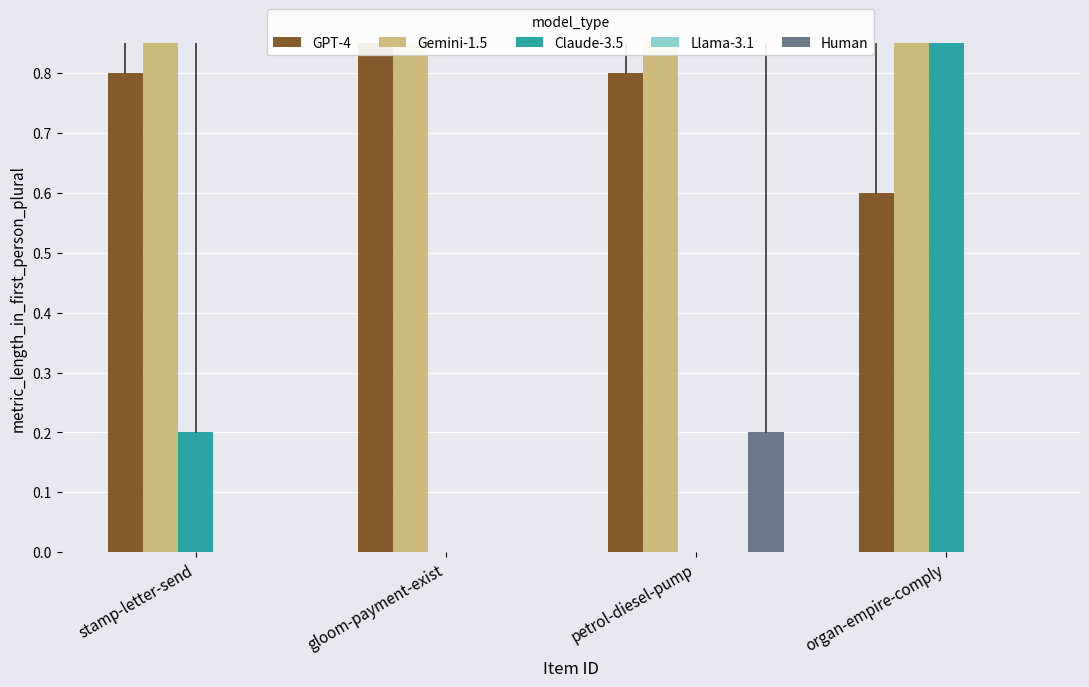

What is the label of the 2nd bar from the right?

petrol-diesel-pump